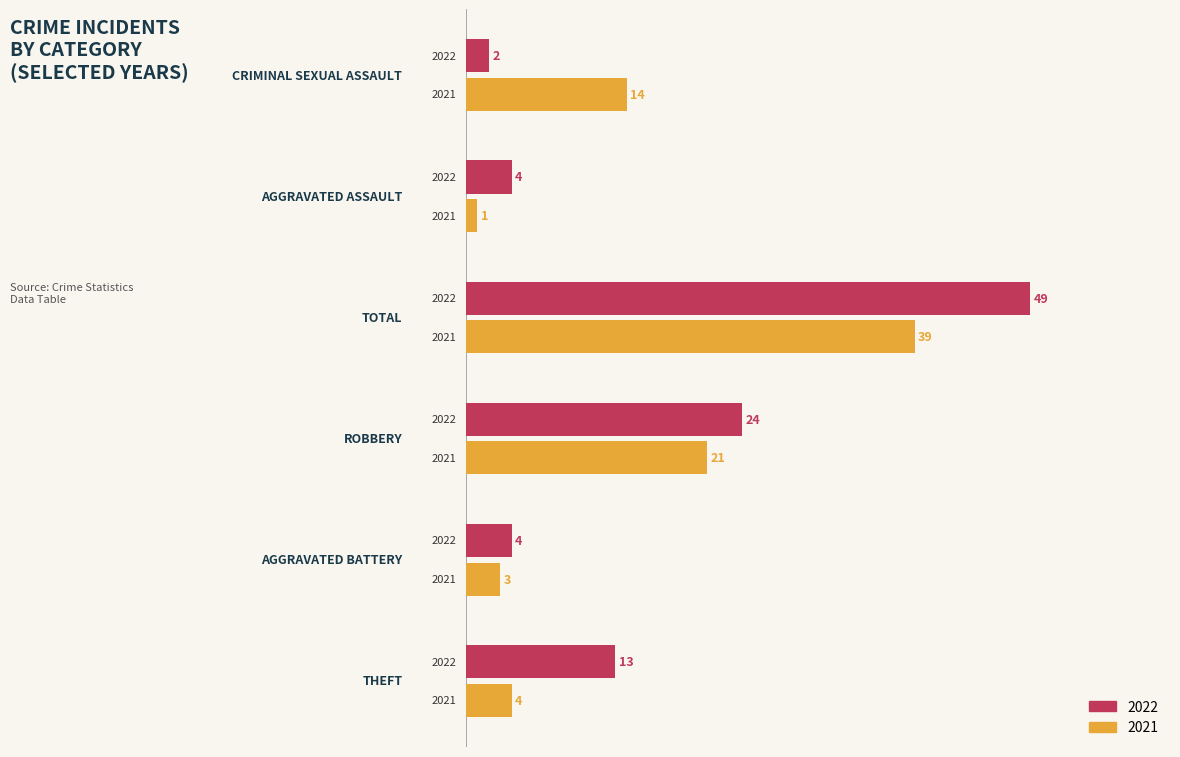

How many data points does each series have?

6